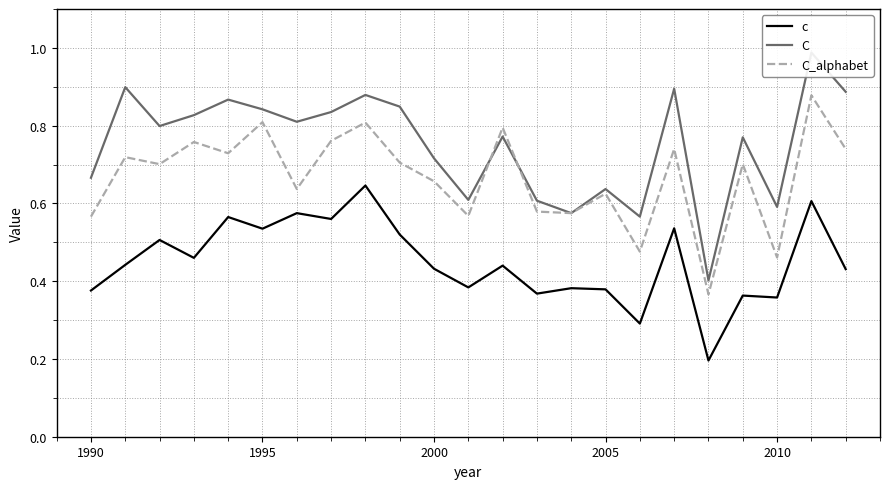

After their last crossing, which series has the higher values: C or C_alphabet?

C